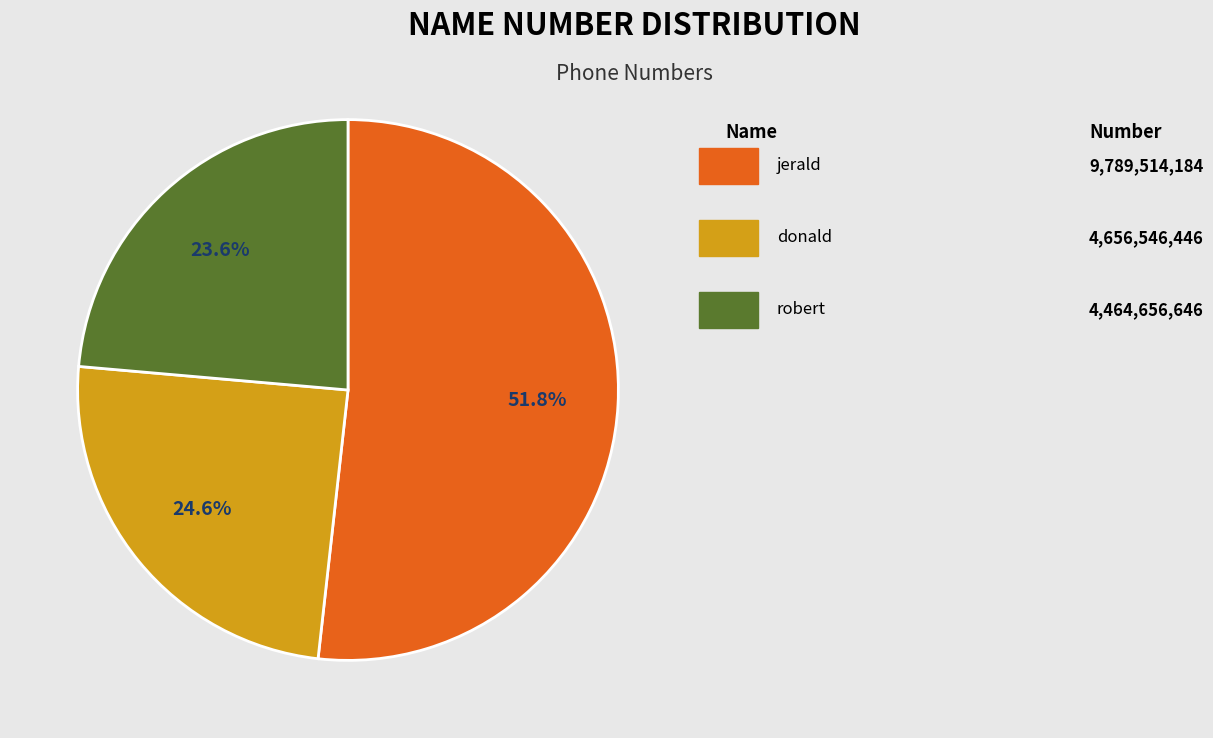

Does any single category account for the majority?

Yes